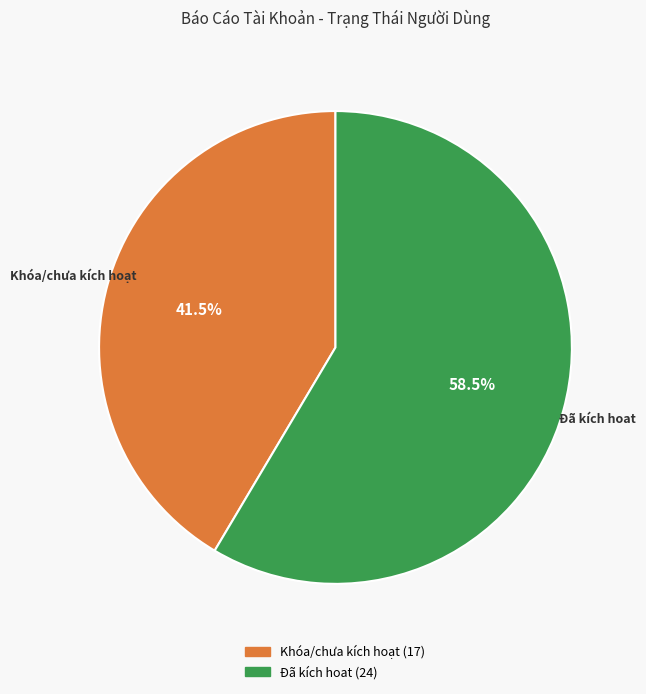

To the nearest percent, what is the difference between the largest and smallest slice percentages?

17%